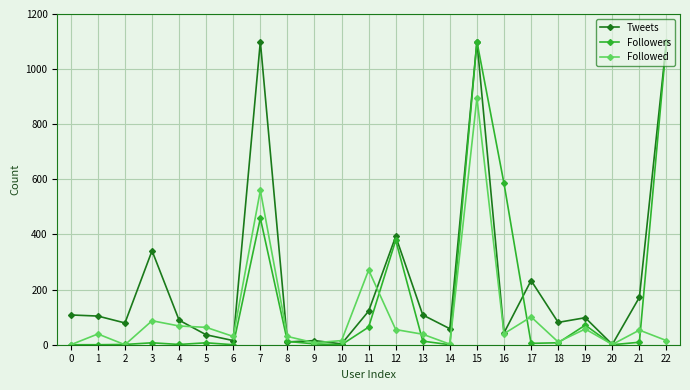

What is the maximum value for Followers?

1100